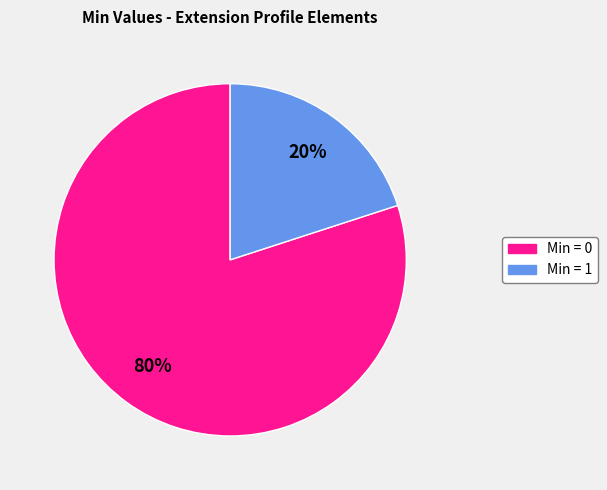

To the nearest percent, what is the average slice percentage?

50%